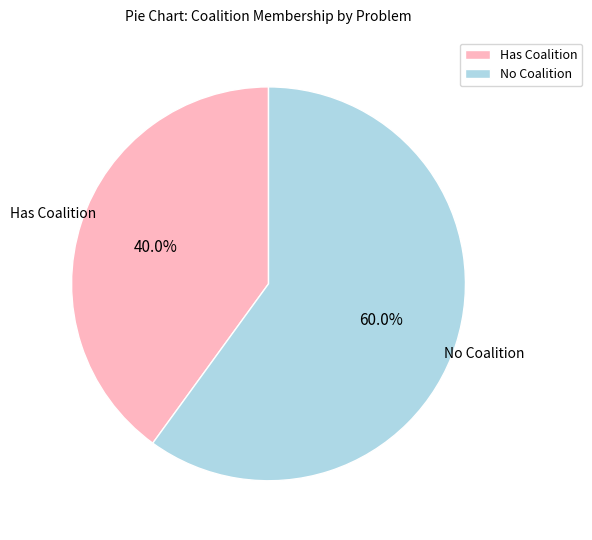

Which slice is the smallest?

Has Coalition